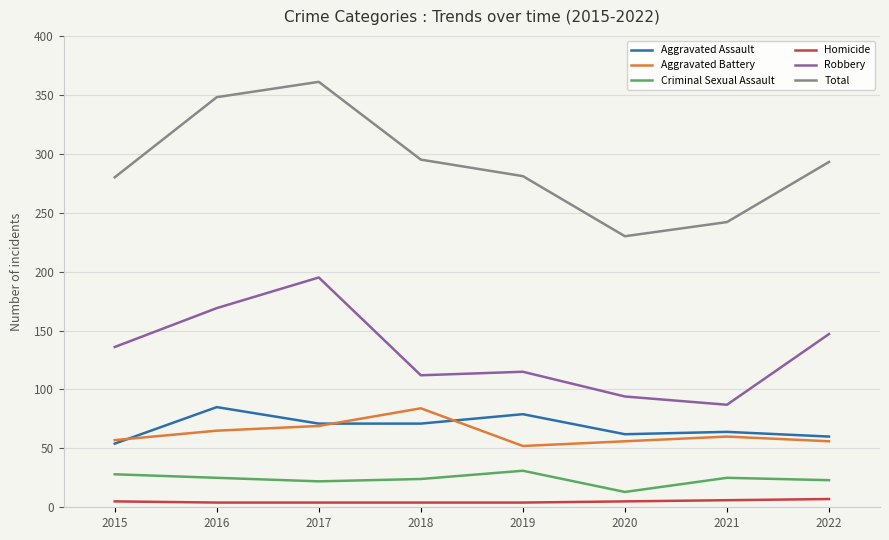

True or false: Robbery and Homicide intersect in this chart.

False